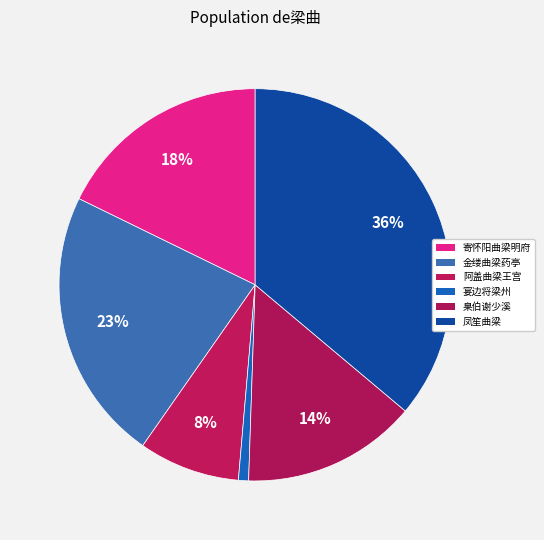

To the nearest percent, what is the average slice percentage?

17%